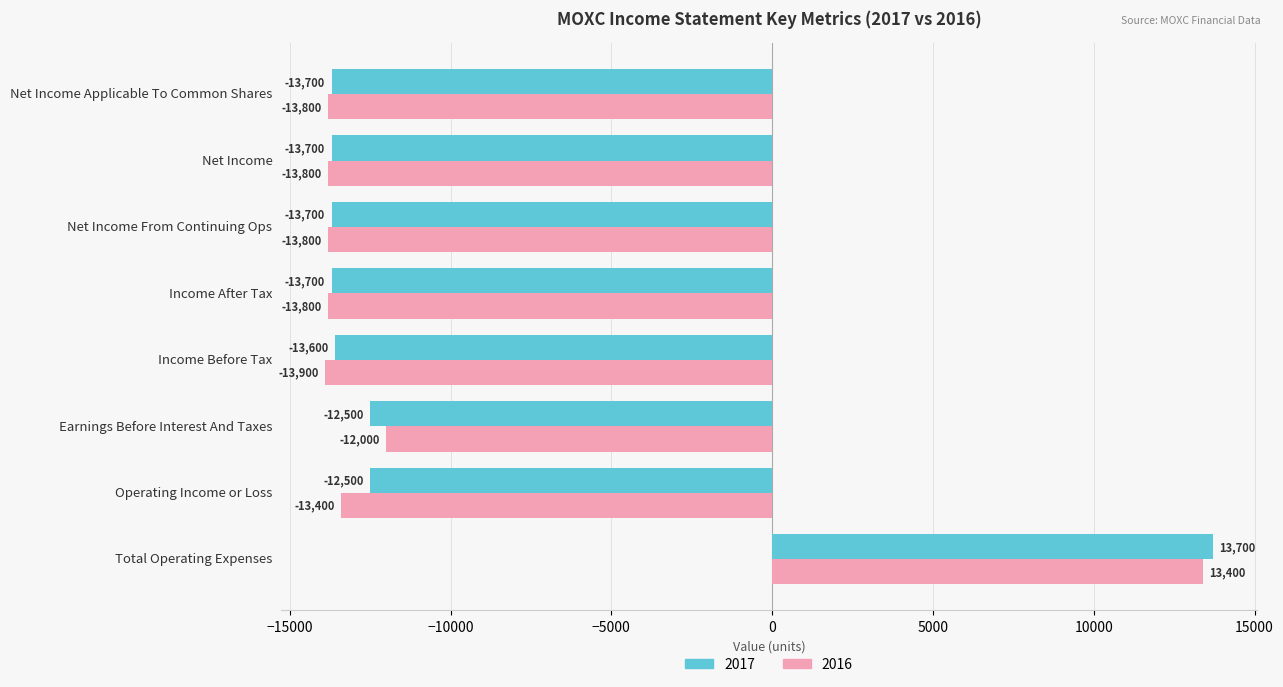

What are all the series names shown in the legend?

2017, 2016